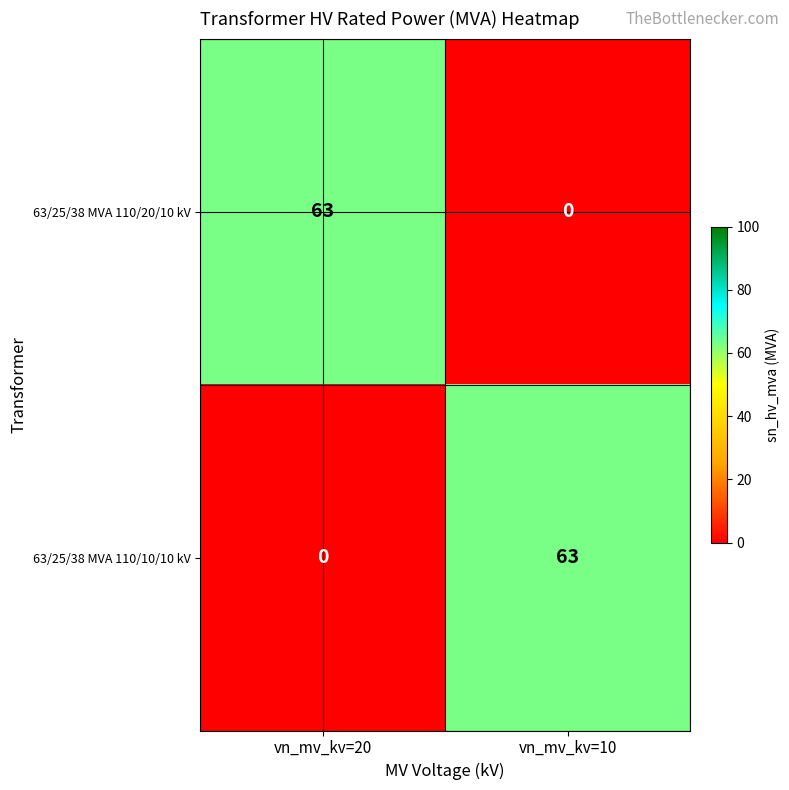

How many distinct data groups are displayed?

2